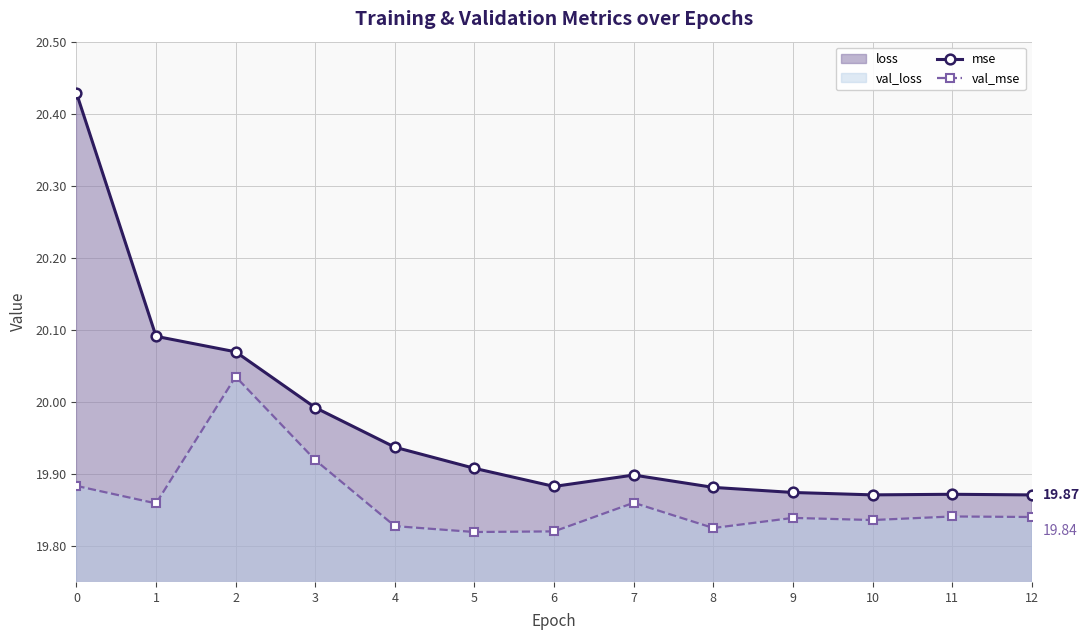

List the series in order of their peak value, highest first.

mse, val_mse